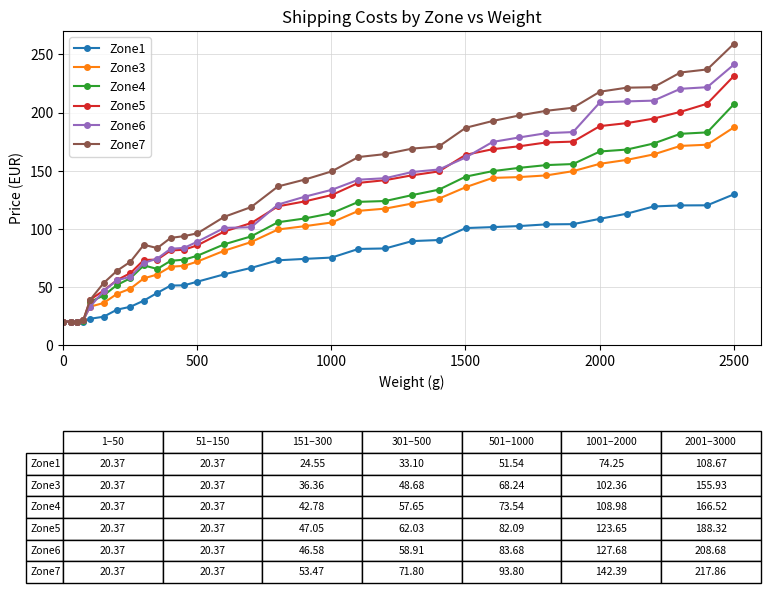

What is the minimum value for Zone1?

20.4